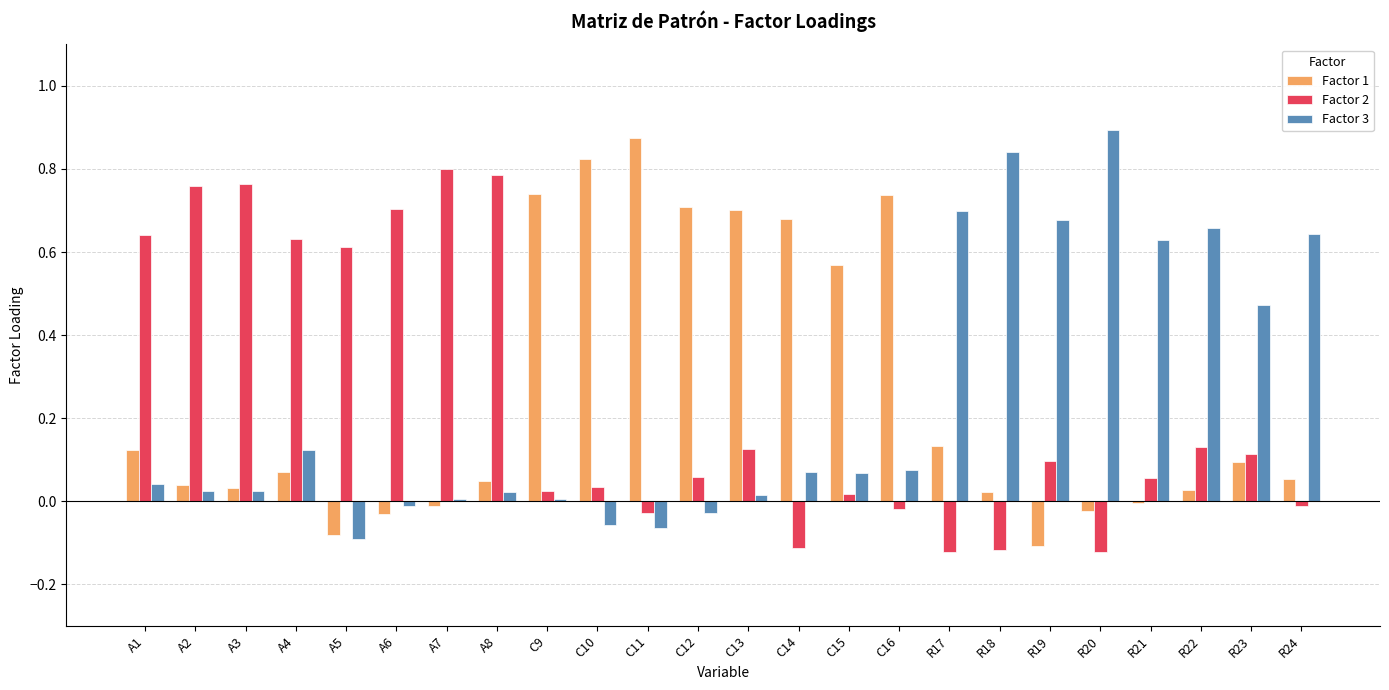

How many series are shown in this chart?

3